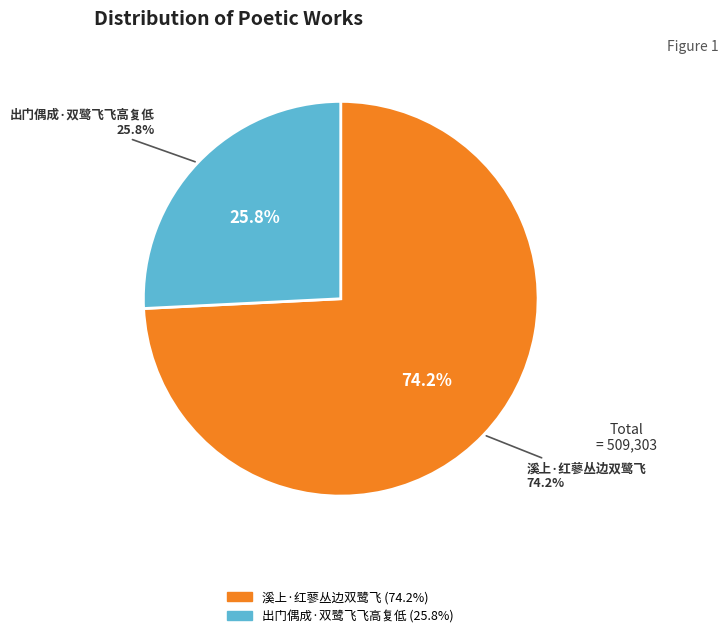

Rank the categories by value from highest to lowest.

溪上·红蓼丛边双鹭飞, 出门偶成·双鹭飞飞高复低